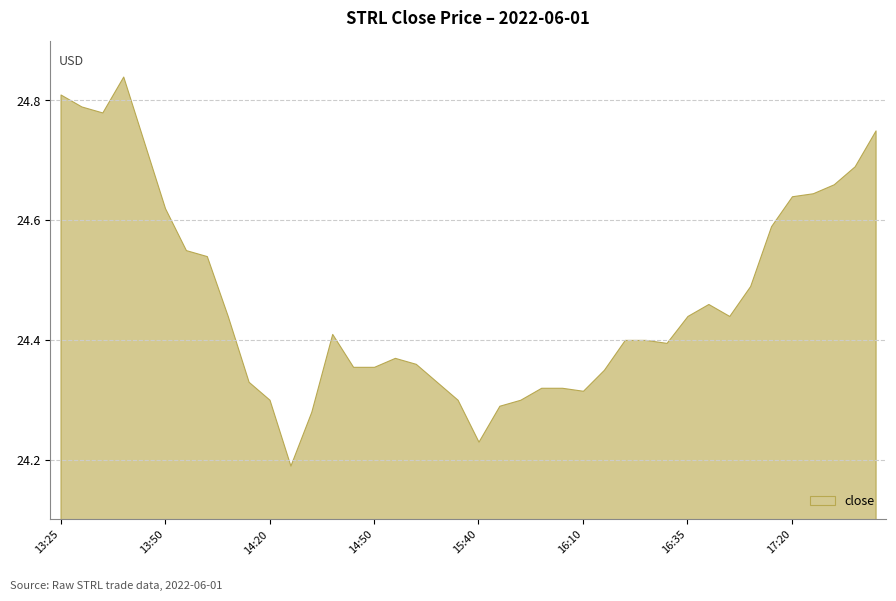

At which category does the chart reach its peak across all series?

13:40